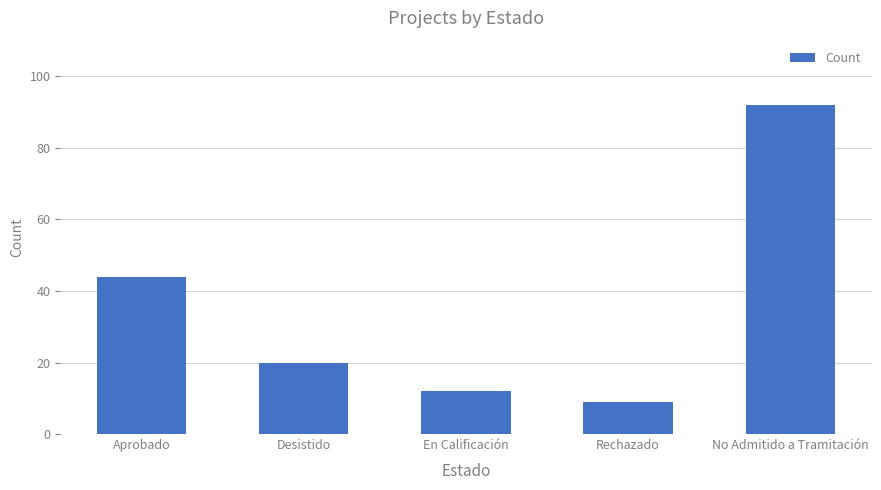

Where does the data first go above 20?

Aprobado